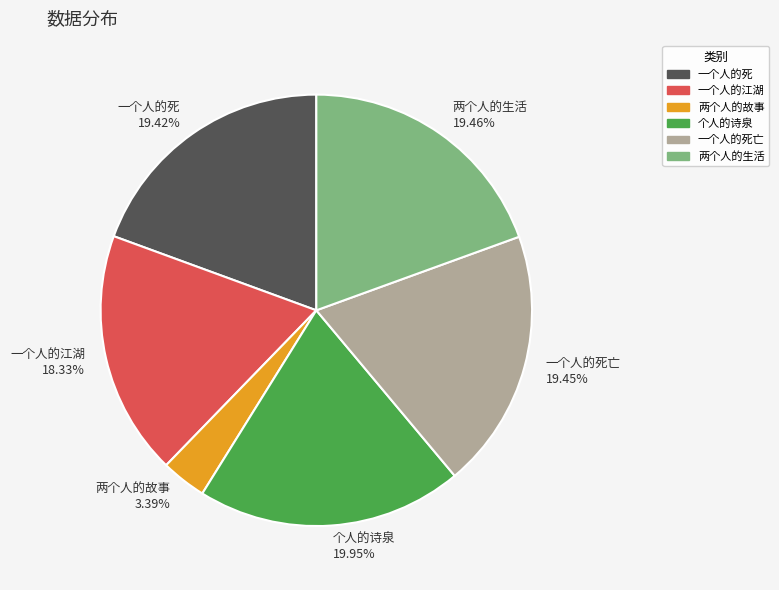

To the nearest percent, what percentage of the pie is 一个人的死亡?

19%